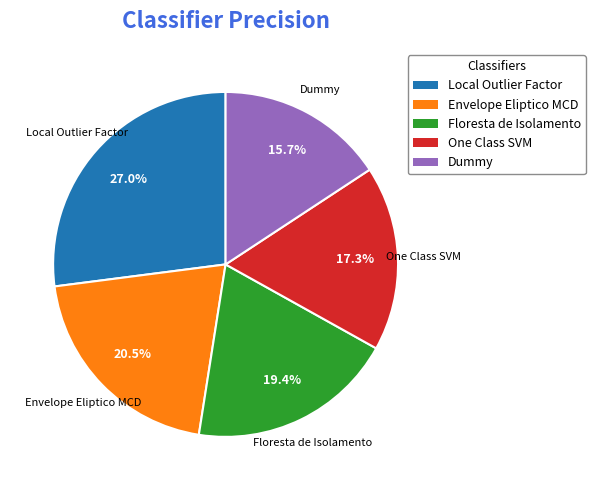

What percentage is the Dummy slice, to the nearest percent?

16%